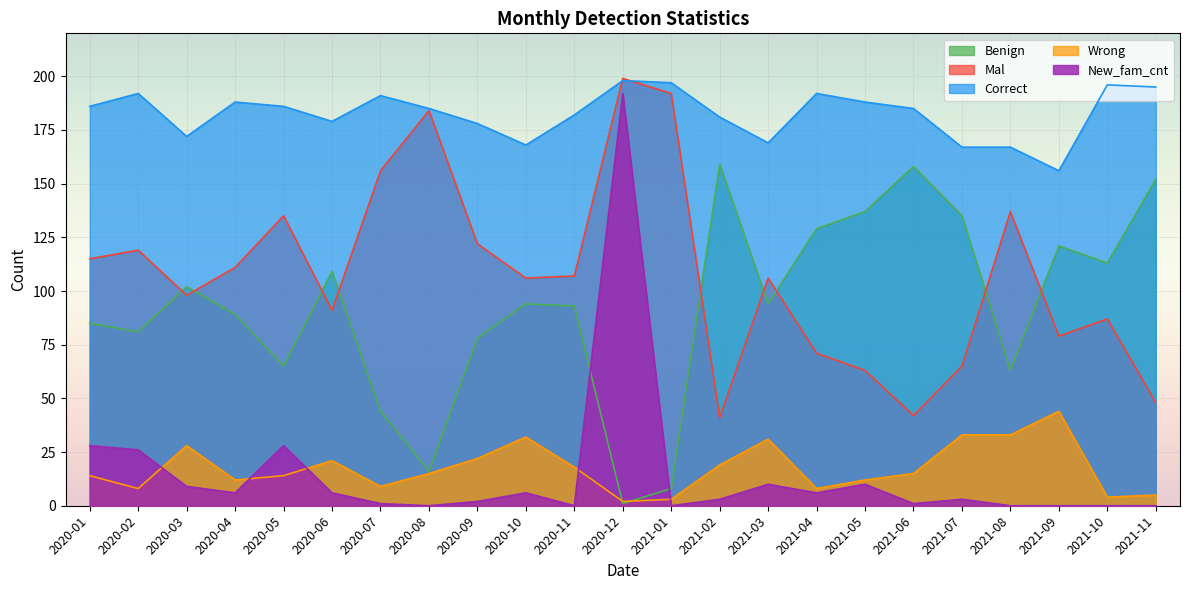

What is the sum of all Benign values?

2126